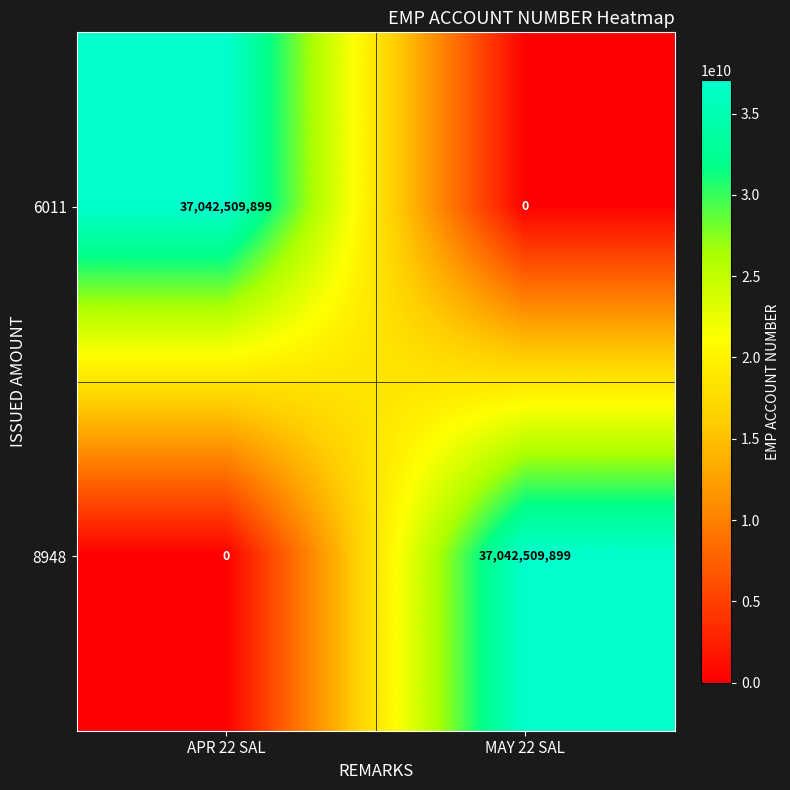

What is the spread (max minus min) of values at APR 22 SAL?

37042509899